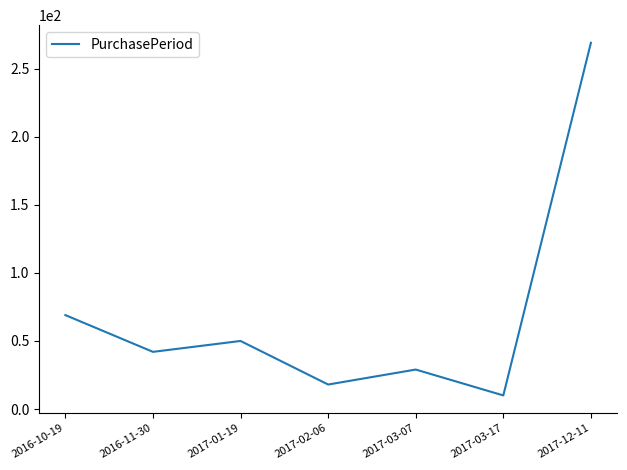

How many values are below 42?

3